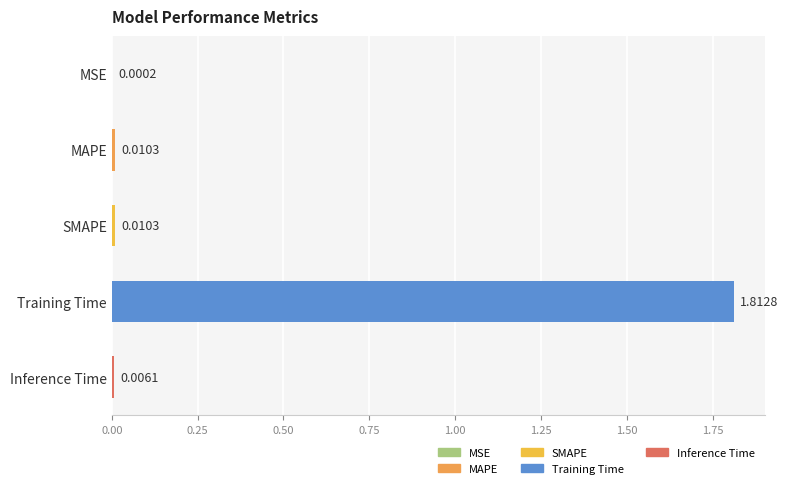

At which label is the value closest to 0?

MSE